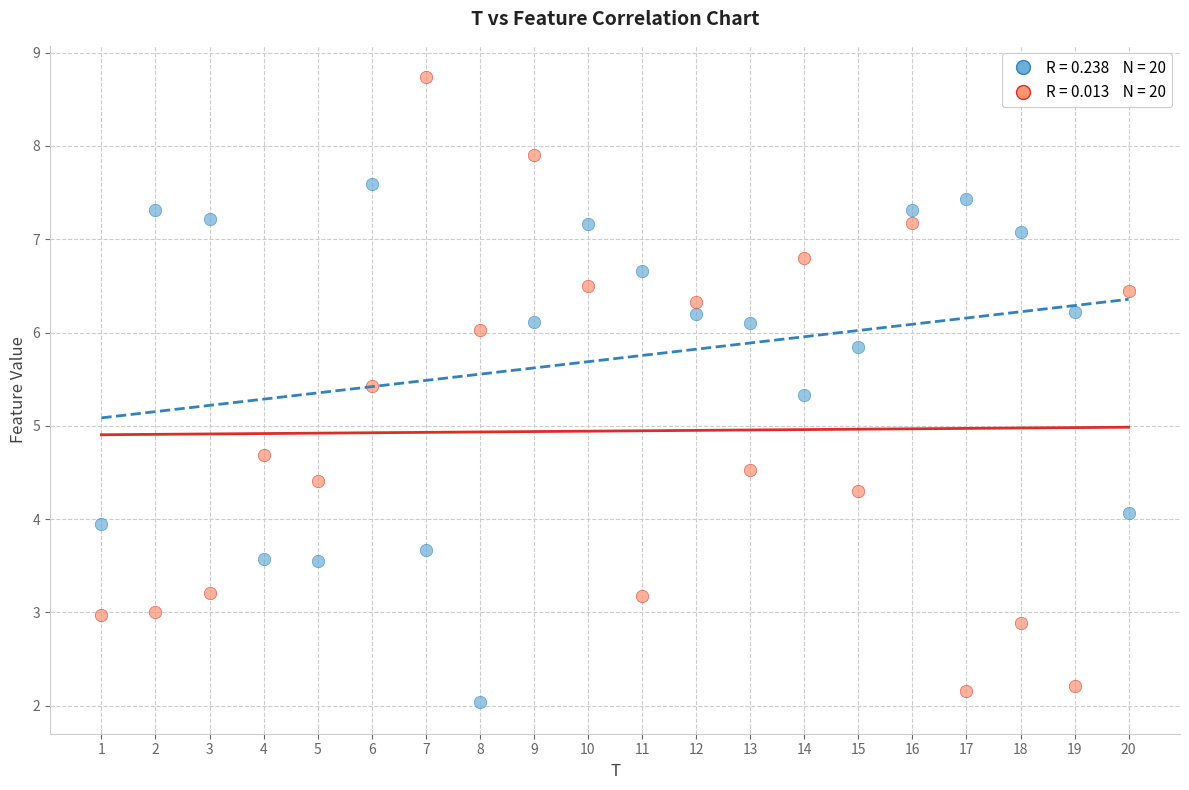

Across all data points, what is the range of Y values (max minus min)?

6.7